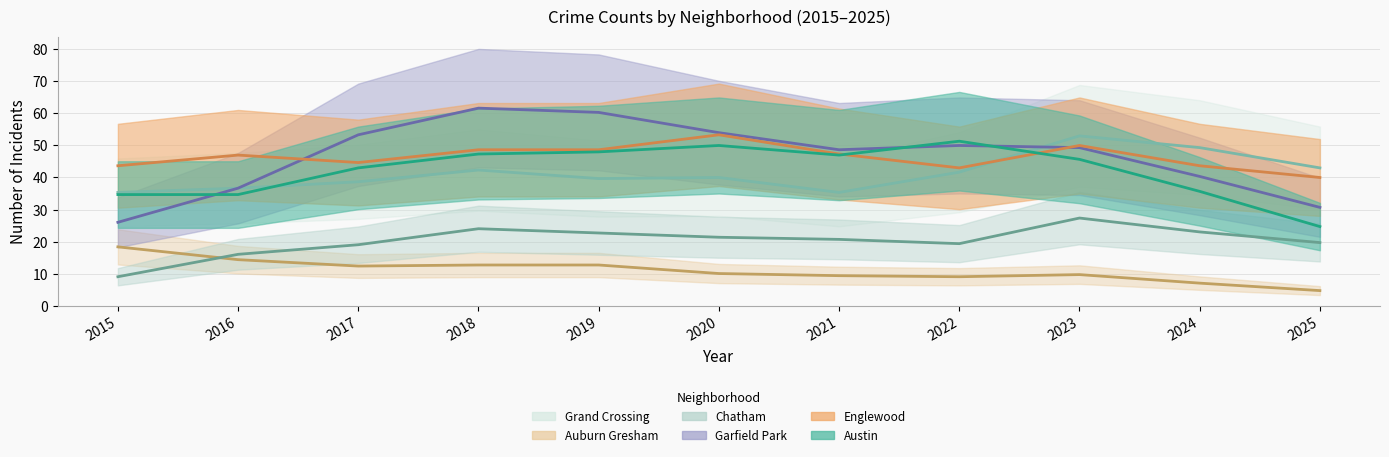

Is this an area chart (filled region under the line)?

No